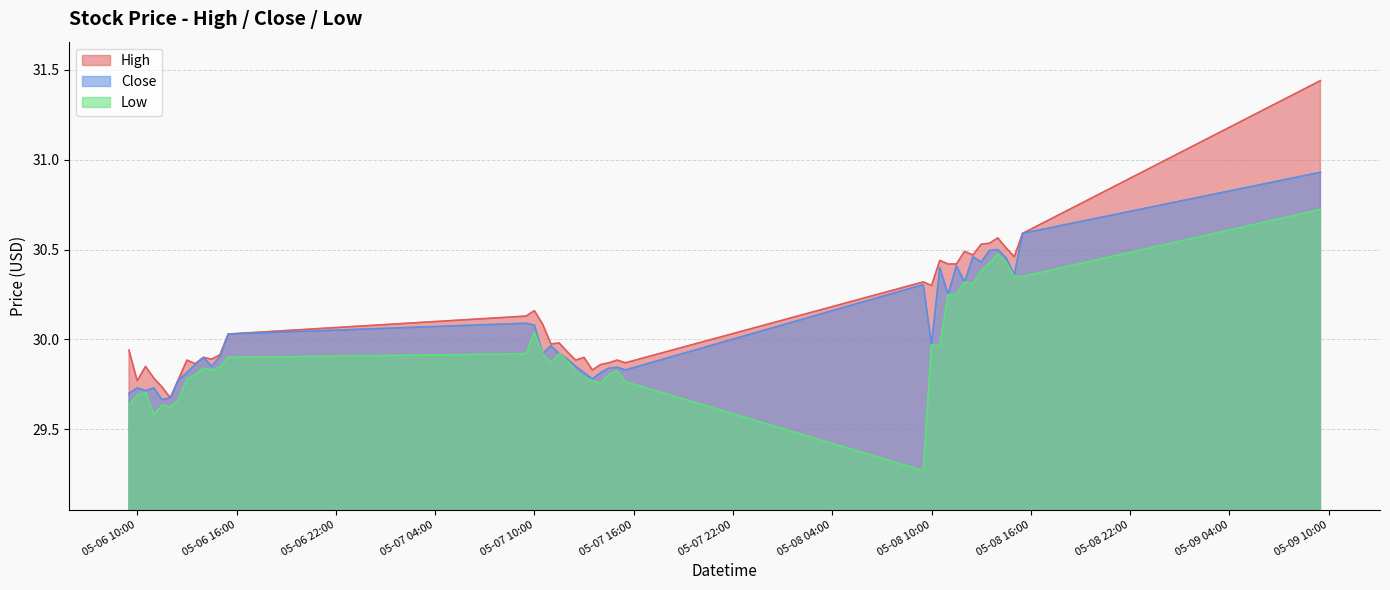

Which series has the widest spread of values?

High